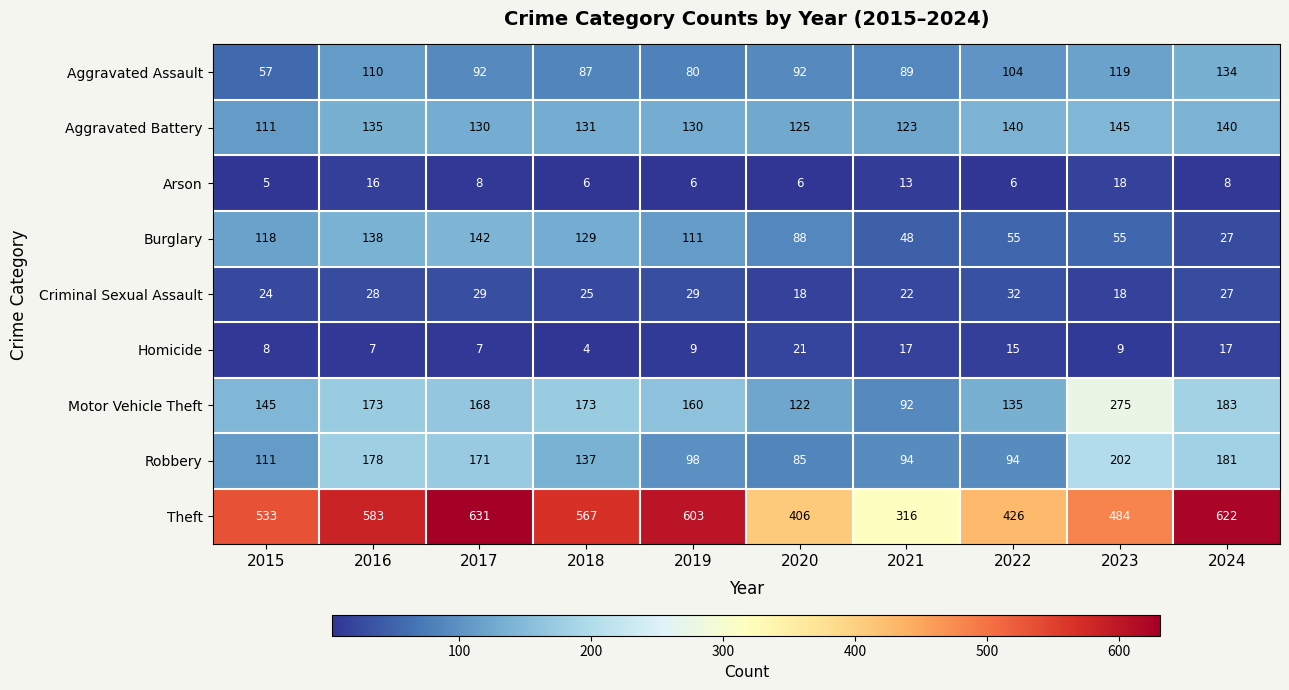

What is the sum of all Burglary values?

911